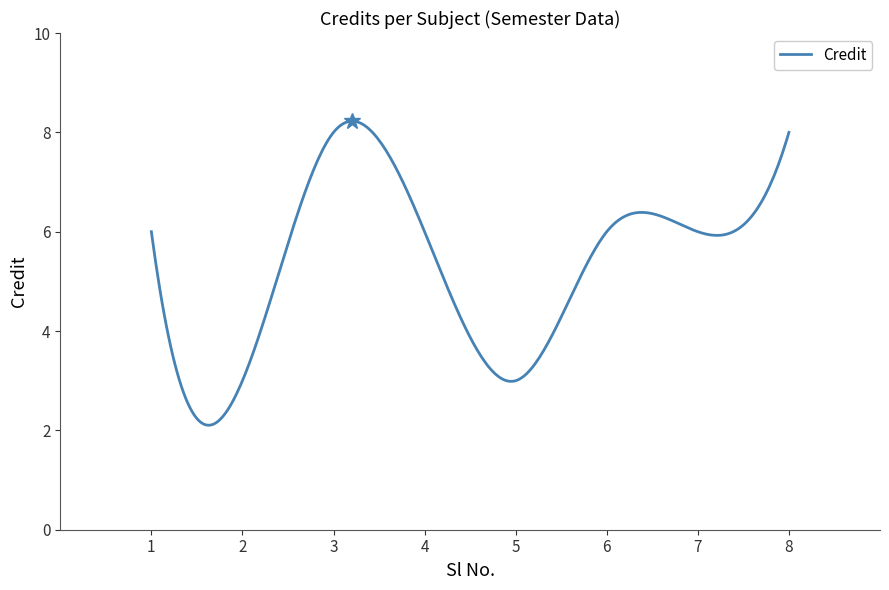

What is the minimum value shown in the chart?

2.1